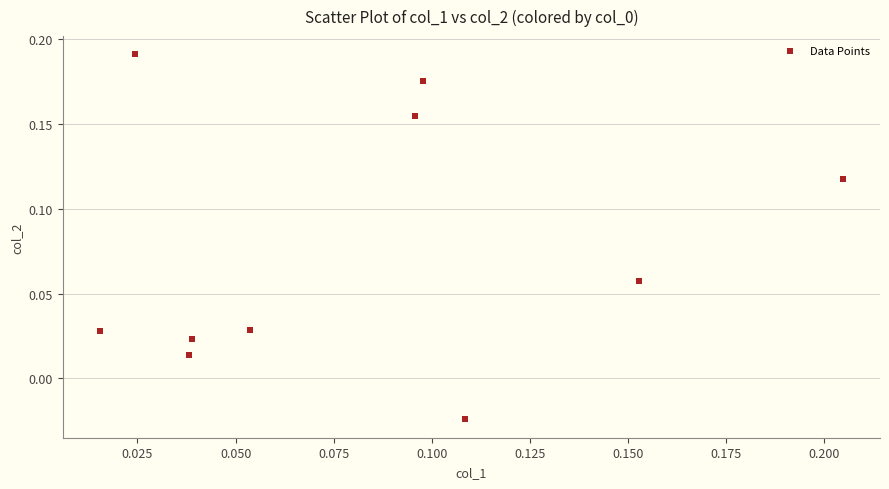

How many points are shown in the scatter plot?

10